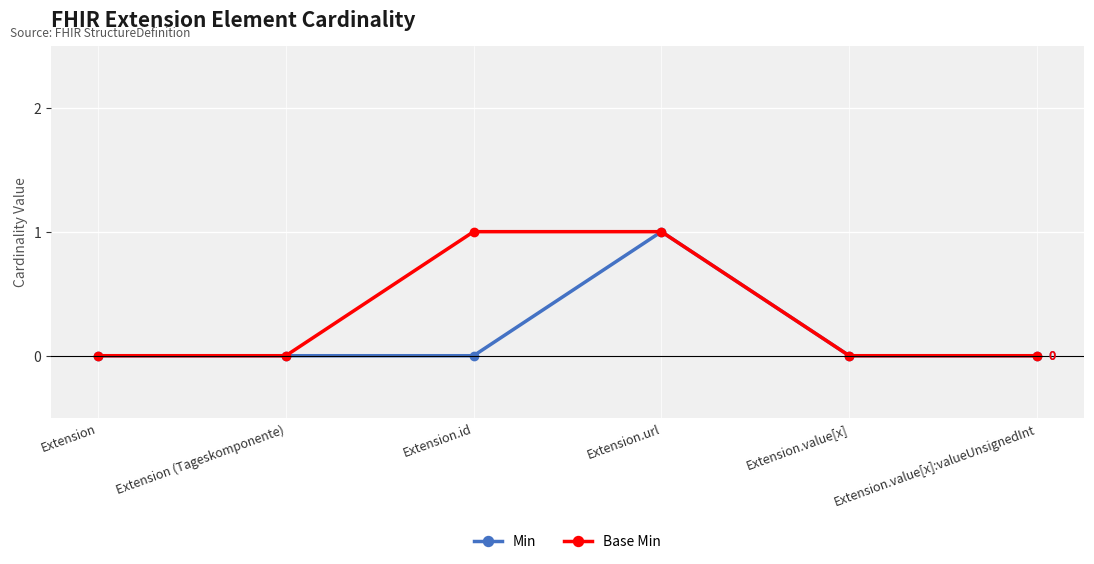

Count the Base Min values in the range 0 to 1.

6